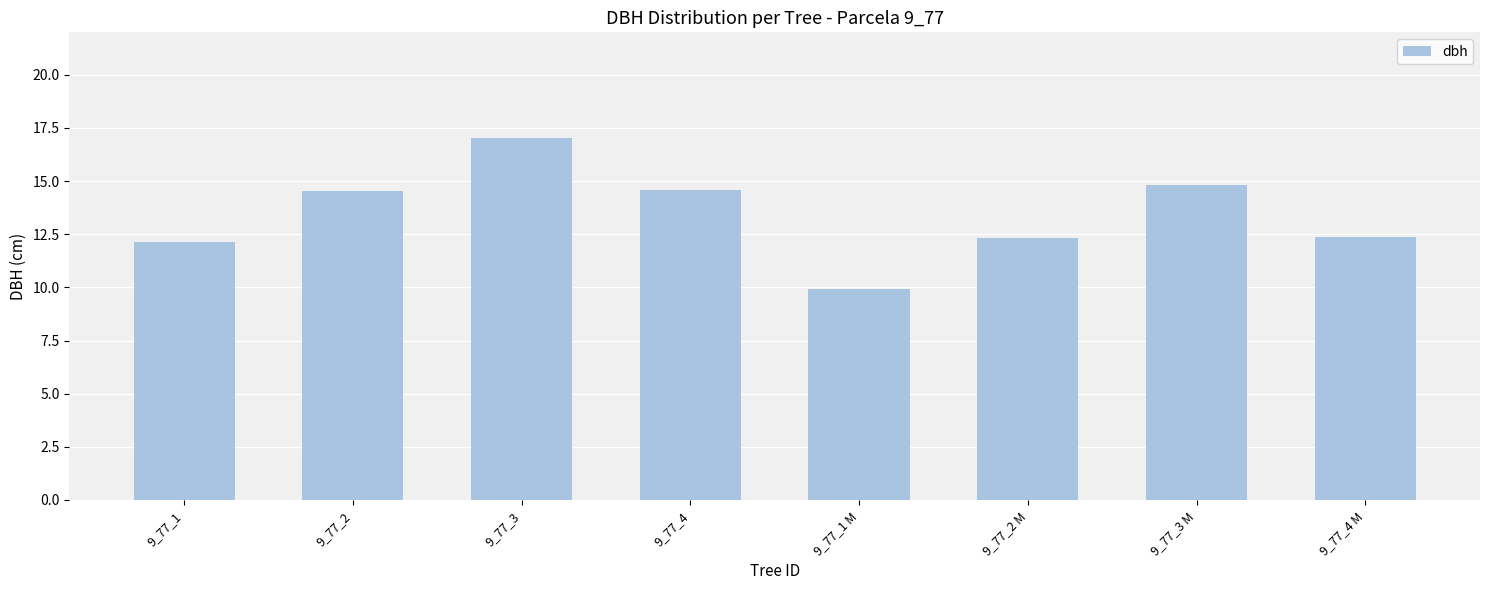

At which label does the data first exceed 14?

9_77_2